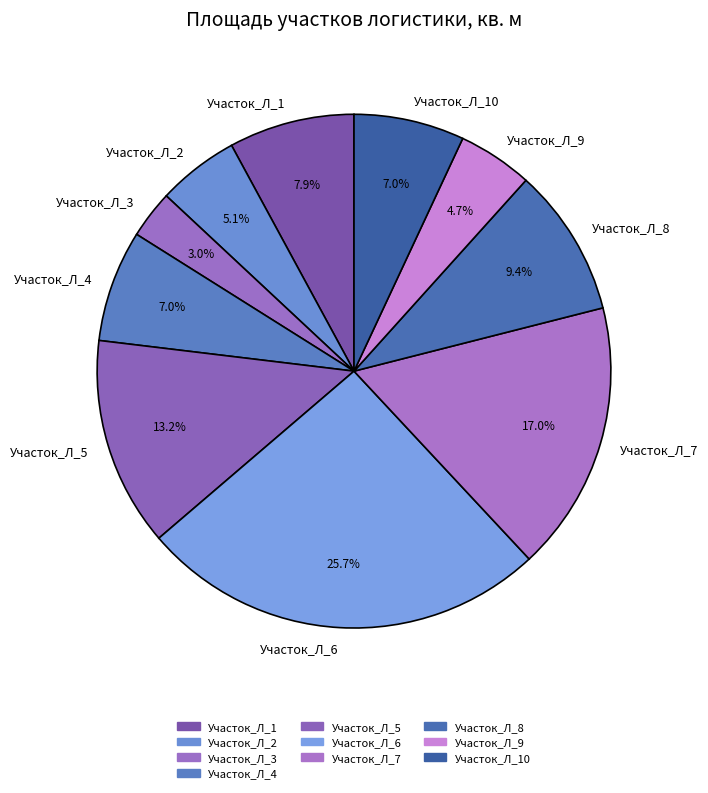

The Участок_Л_10 slice represents 19% of the pie. True or false?

False